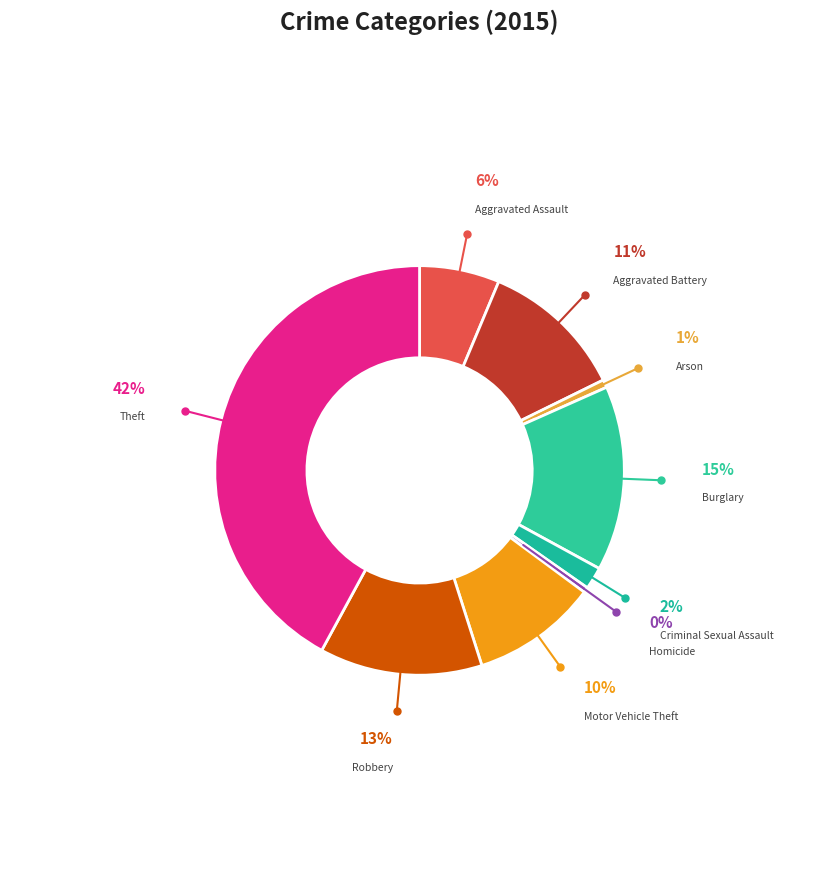

Is there any slice that represents more than half of the pie?

No